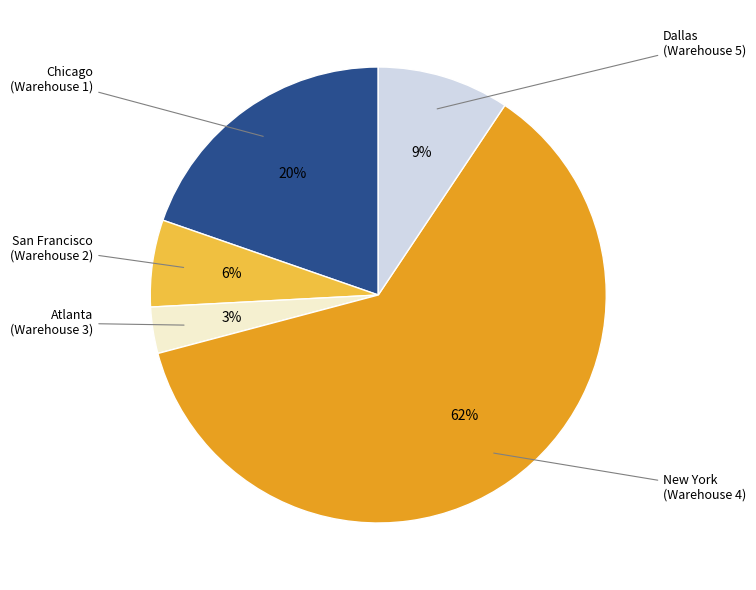

Is there a majority slice in this chart?

Yes